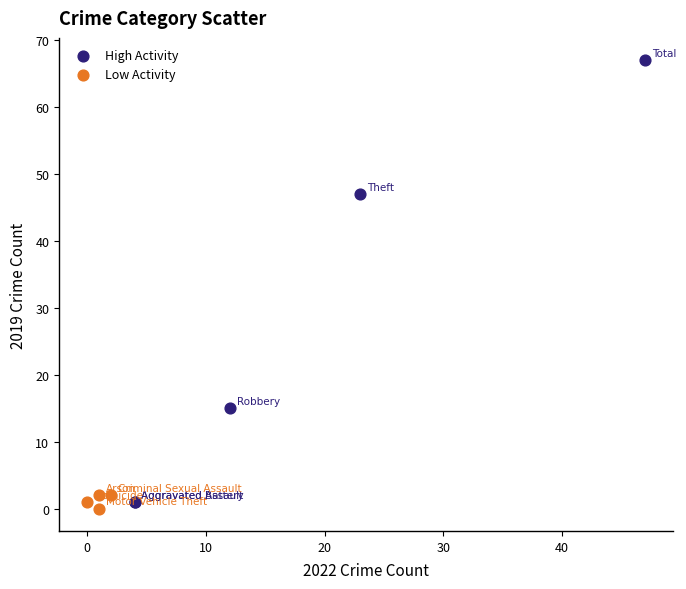

Which series has the largest Y range (max minus min)?

High Activity